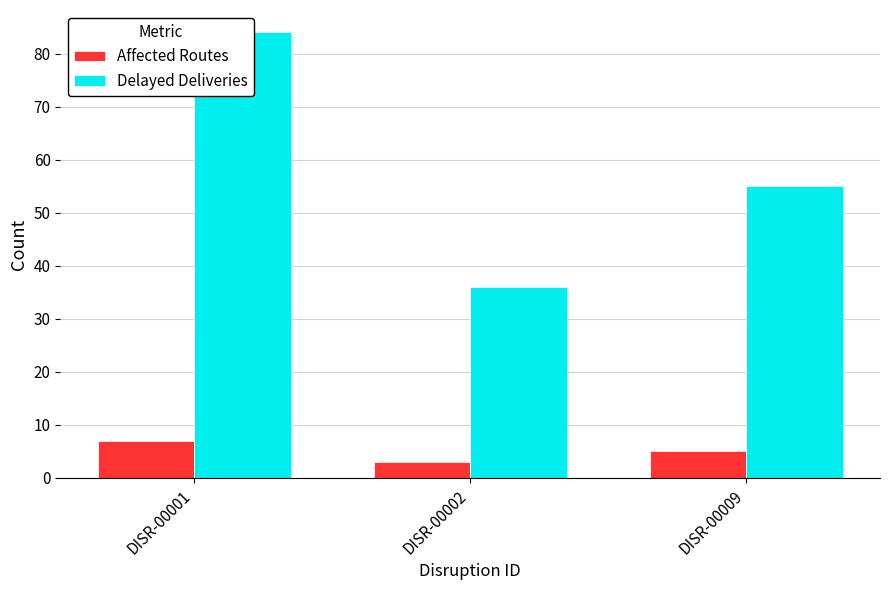

What is the total value across all series at DISR-00009?

60